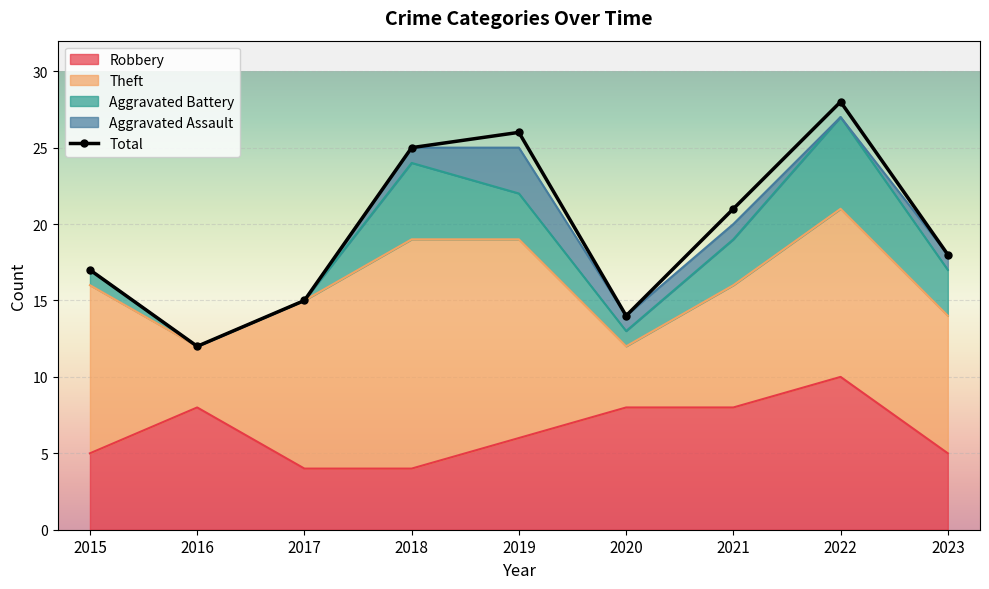

What is the sum of the Theft values at 2015 and 2019?

24